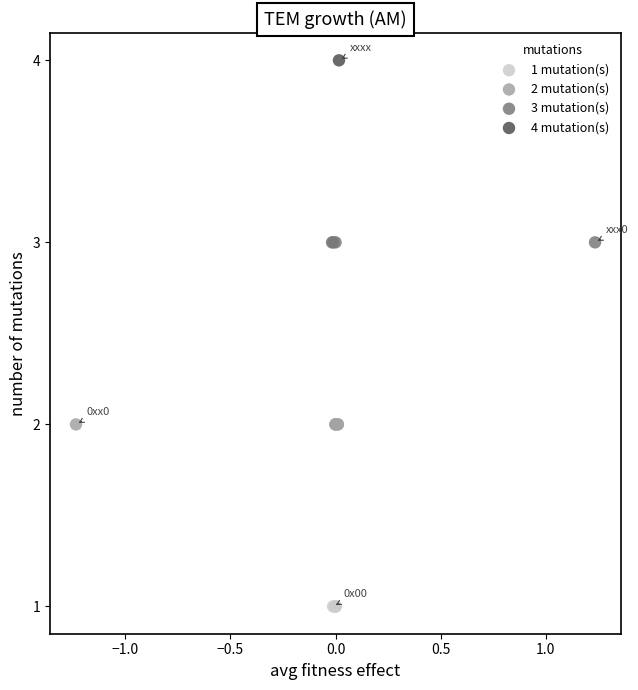

Which series reaches the maximum Y coordinate?

4 mutation(s)